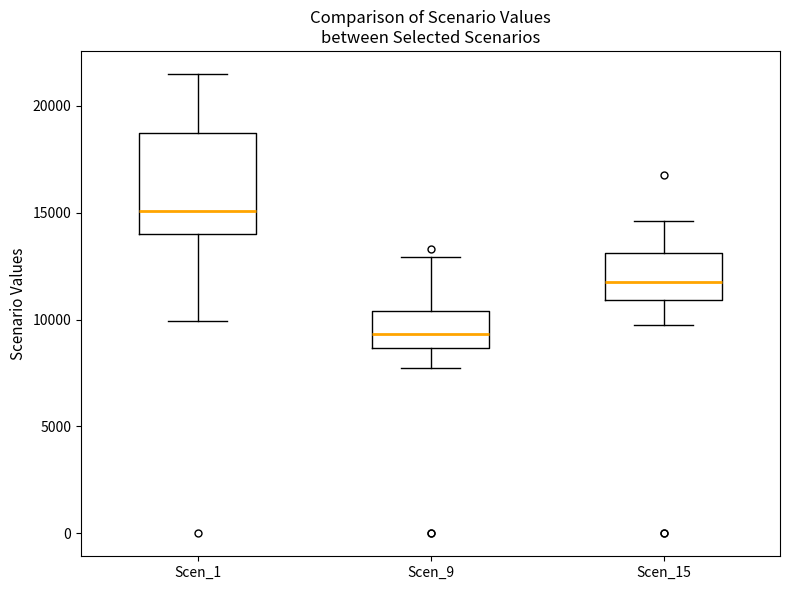

Reading left to right, transcribe this box plot: for each box, give where its median line is, the range the box spans, and where its two whiskers end, as read against the y-axis. The values are not printed on the chart, so give them approximately, as read against the axis.

Scen_1: median 15000, box 14000 to 18500, whiskers 10000 to 21500
Scen_9: median 9500, box 8500 to 10500, whiskers 7500 to 13000
Scen_15: median 12000, box 11000 to 13000, whiskers 10000 to 14500